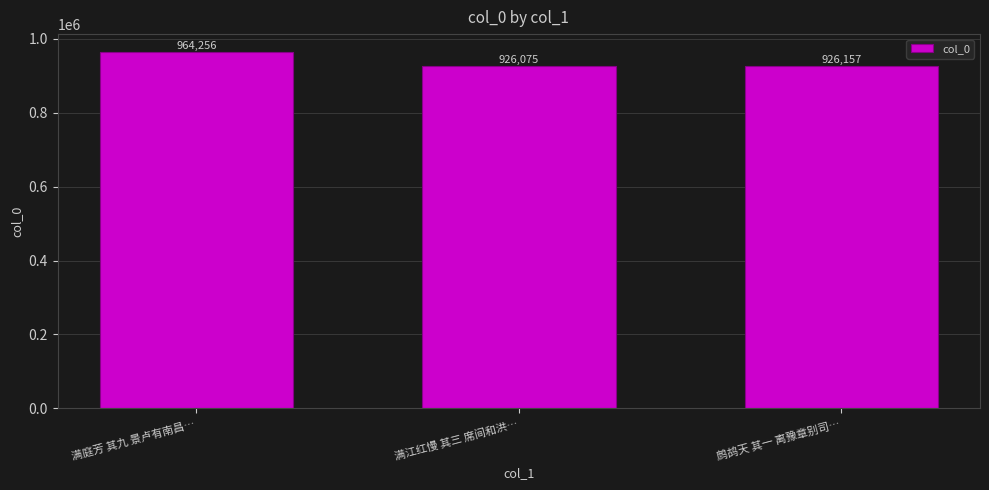

How many bars are there in total?

3